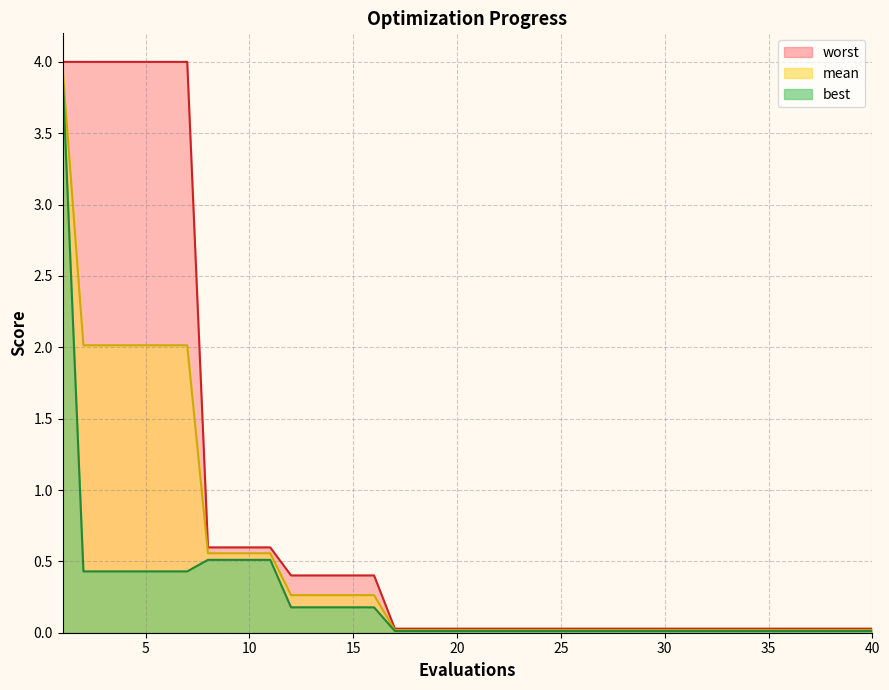

List the labels in order of mean value, smallest first.

17, 18, 19, 20, 21, 22, 23, 24, 25, 26, 27, 28, 29, 30, 31, 32, 33, 34, 35, 36, 37, 38, 39, 40, 12, 13, 14, 15, 16, 8, 9, 10, 11, 2, 3, 4, 5, 6, 7, 1